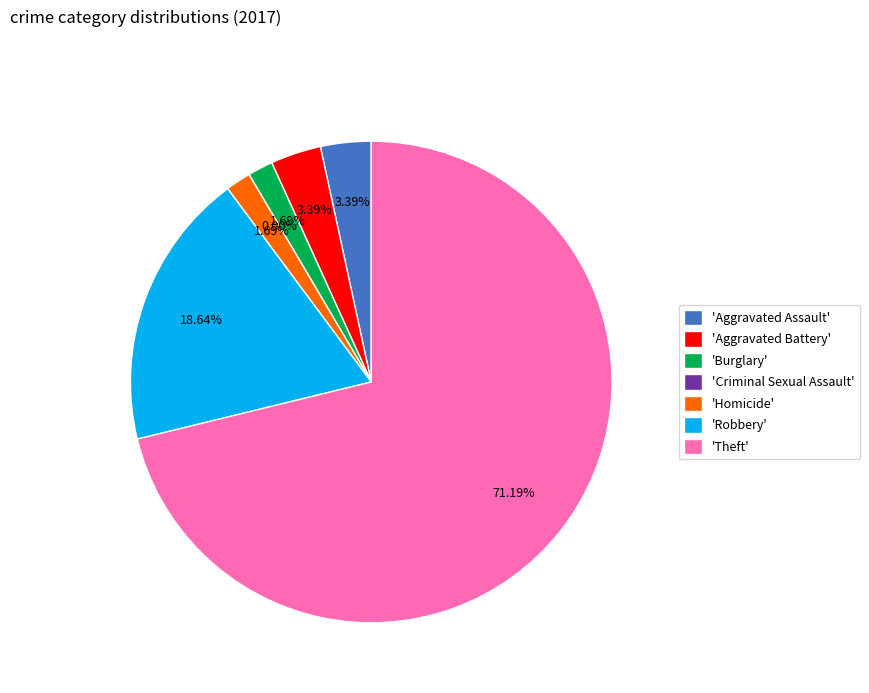

What is the largest slice in the pie chart?

Theft